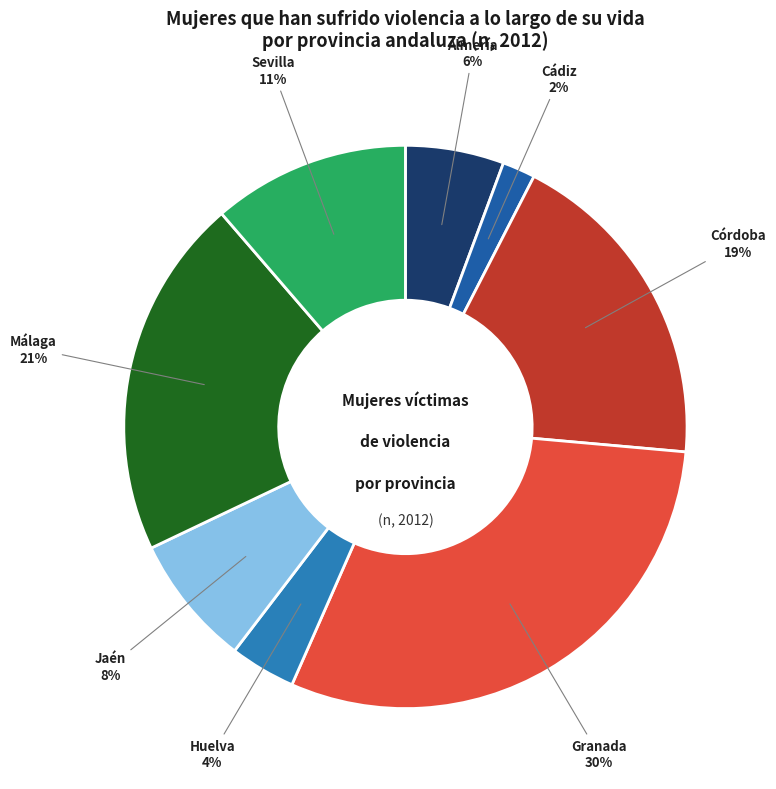

To the nearest percent, what portion does Jaén represent?

8%